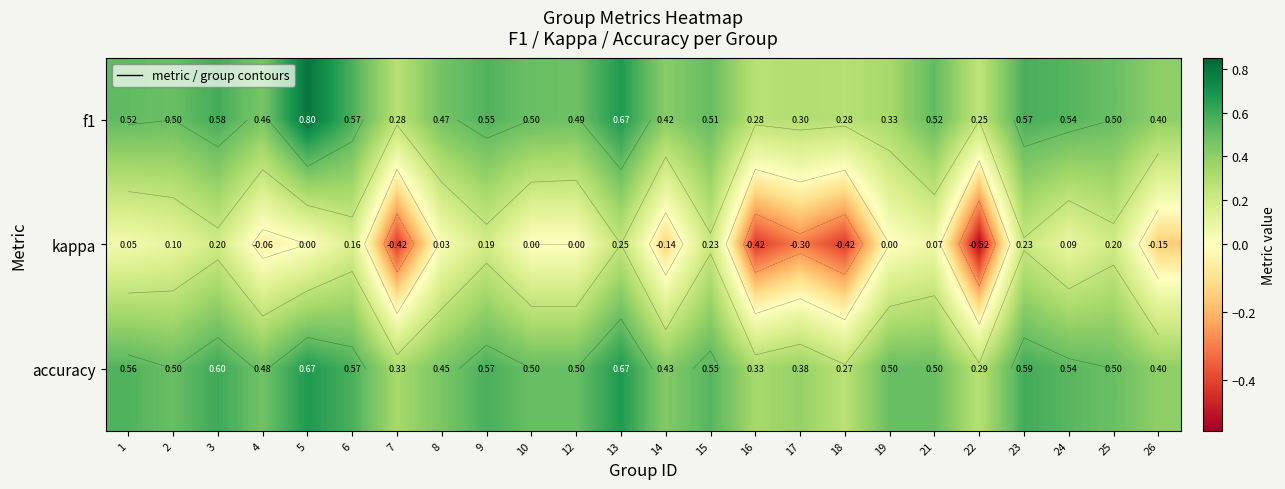

True or false: f1 has a value of 0.3 at 19.

True